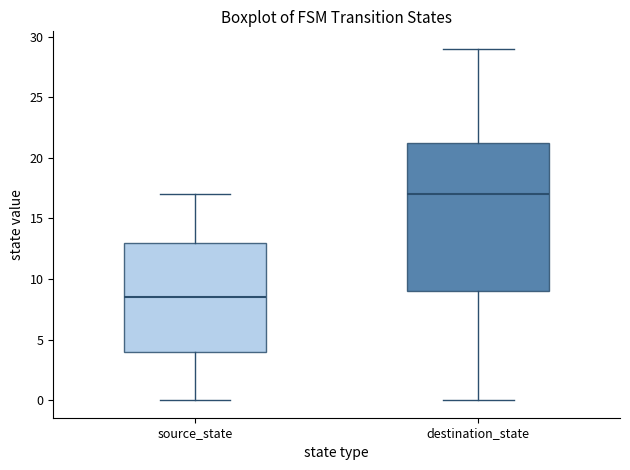

Where does the lower whisker of the box for destination_state end on the y-axis? The values are not printed on the chart, so give them approximately, as read against the axis.

0.0